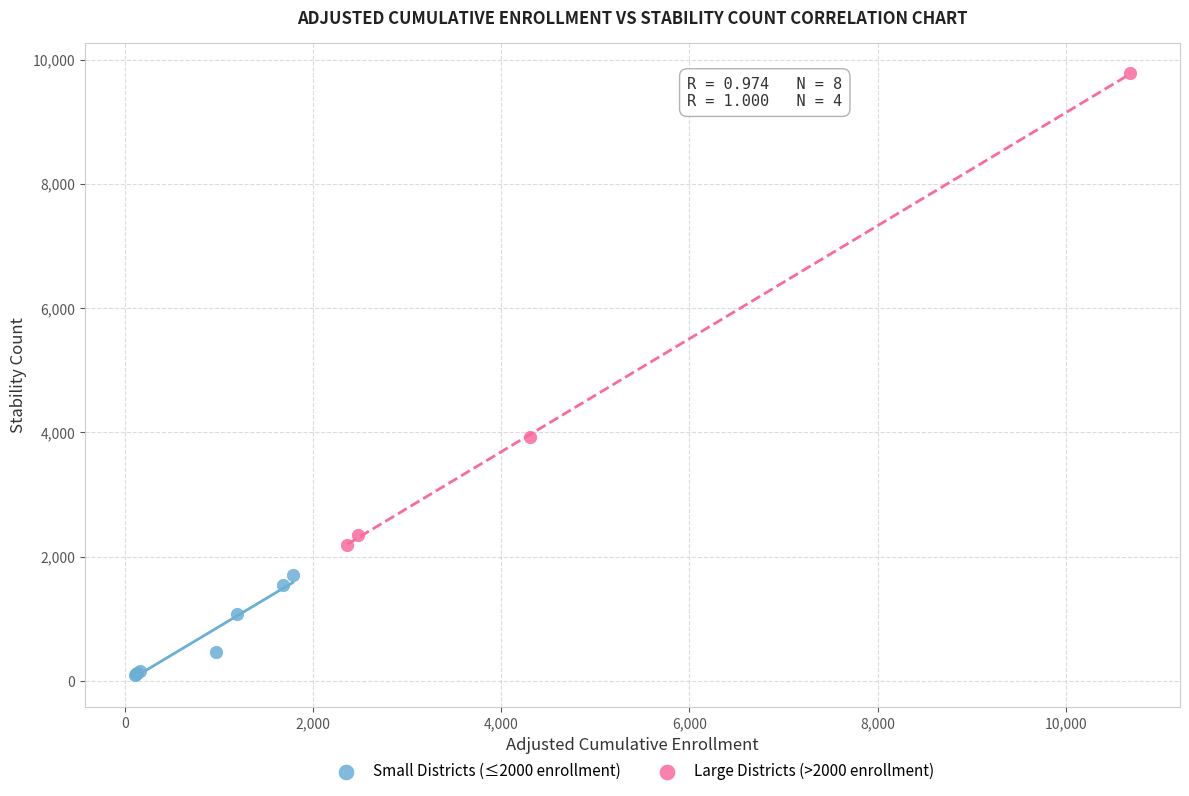

Which series contains the lowest Y value?

Small Districts (≤2000 enrollment)